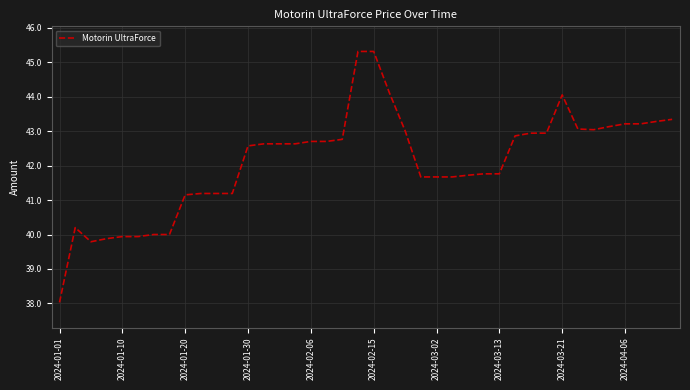

What is the minimum value shown in the chart?

38.0